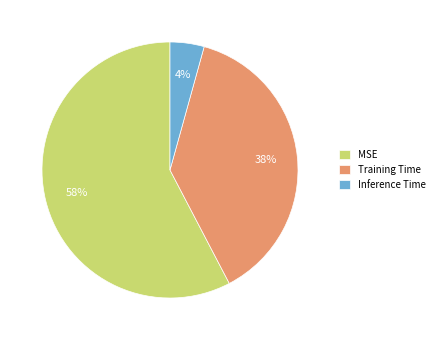

What is the smallest slice in the pie chart?

Inference Time